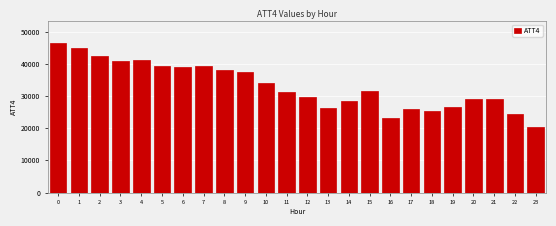

The value at 8 is 56328. True or false?

False